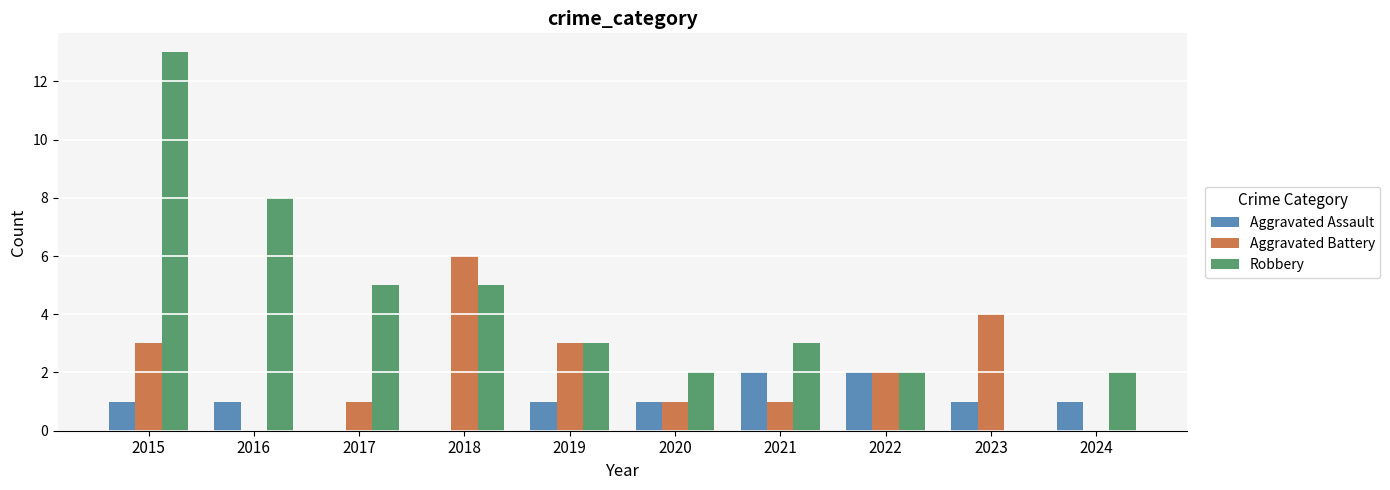

Count the number of data series in this chart.

3